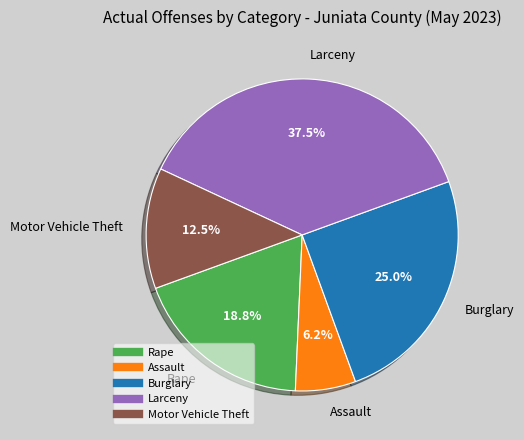

To the nearest percent, what percentage of the pie is Rape?

19%